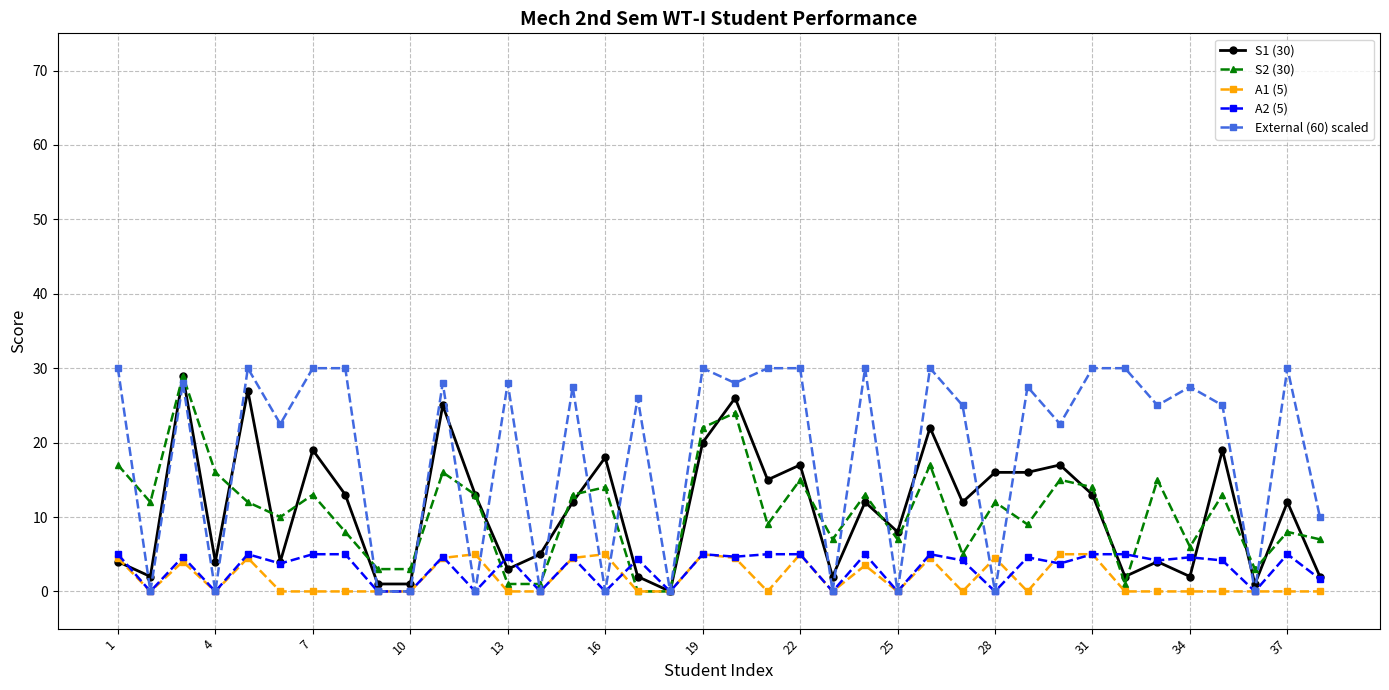

Which series has the largest total across all categories?

External (60) scaled